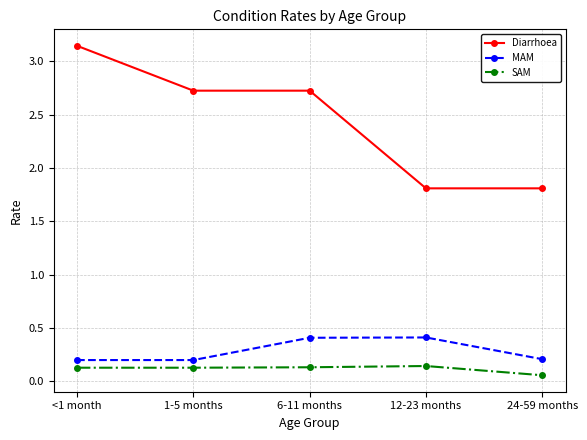

How many SAM values are between 0 and 1?

5